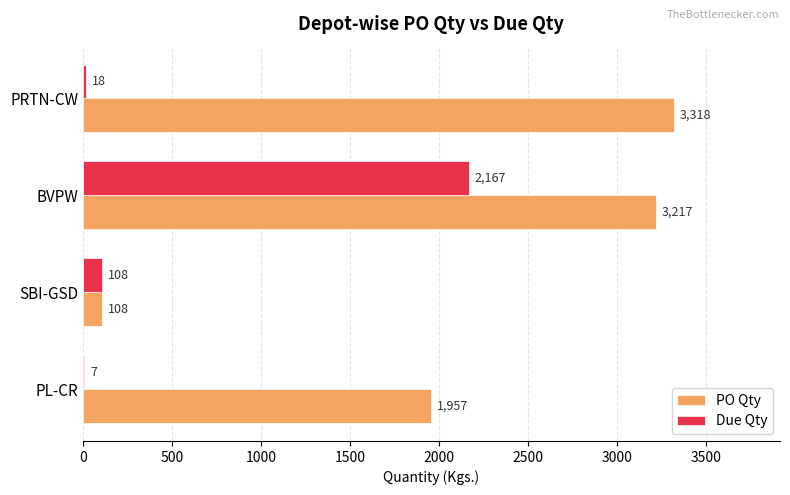

What is the sum of all PO Qty values?

8600